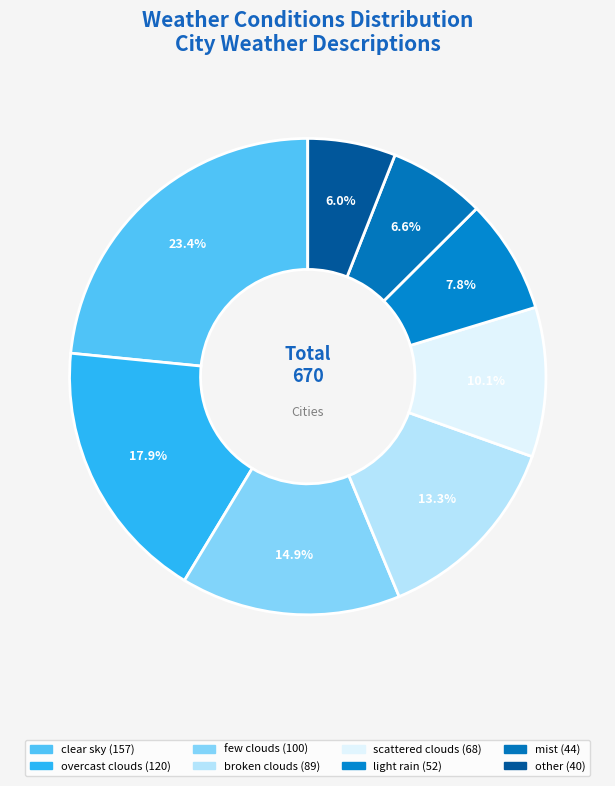

What is the ratio of the value at few clouds to the value at other?

2.5